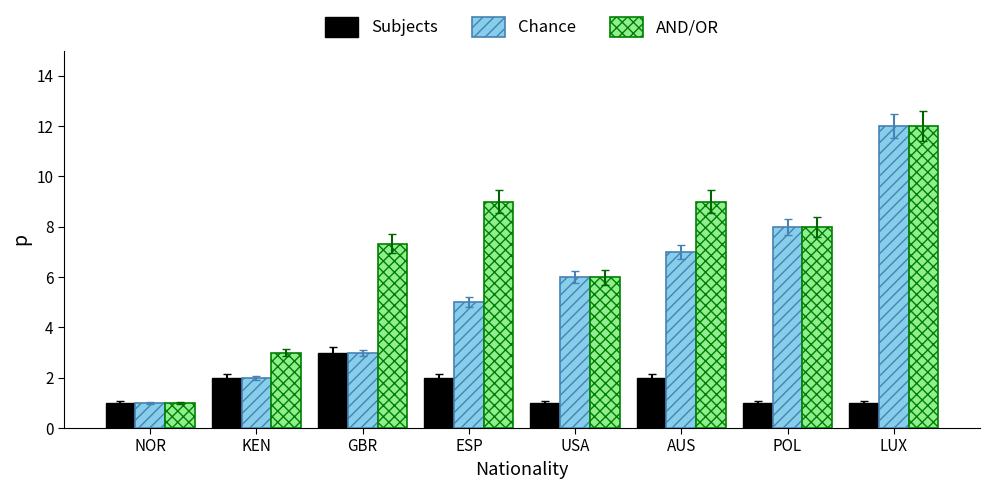

Rank the categories by Chance value from lowest to highest.

NOR, KEN, GBR, ESP, USA, AUS, POL, LUX